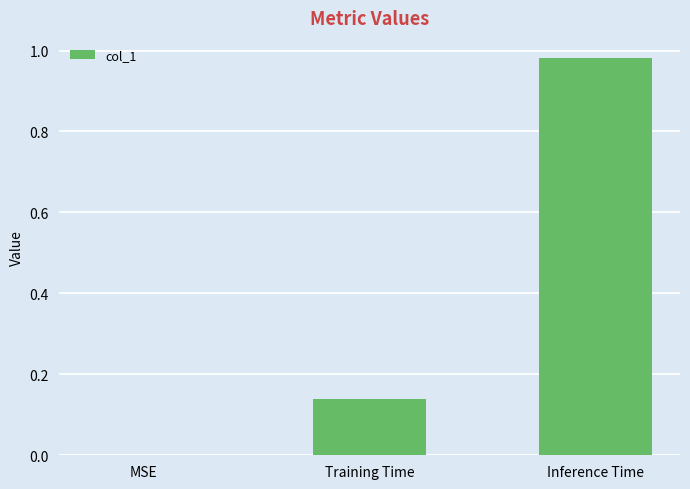

The chart shows a value of 0.3 at Inference Time. True or false?

False